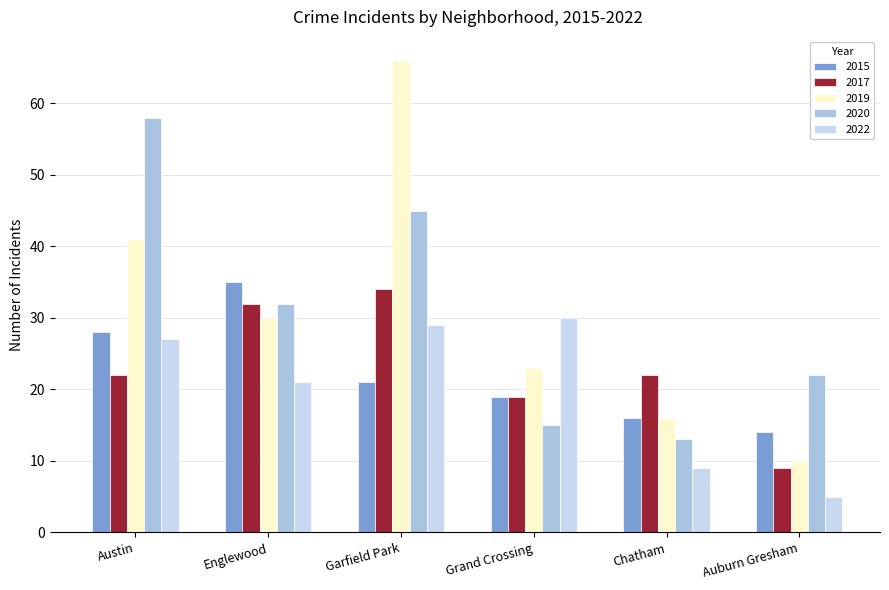

At which category is the sum across all series the highest?

Garfield Park